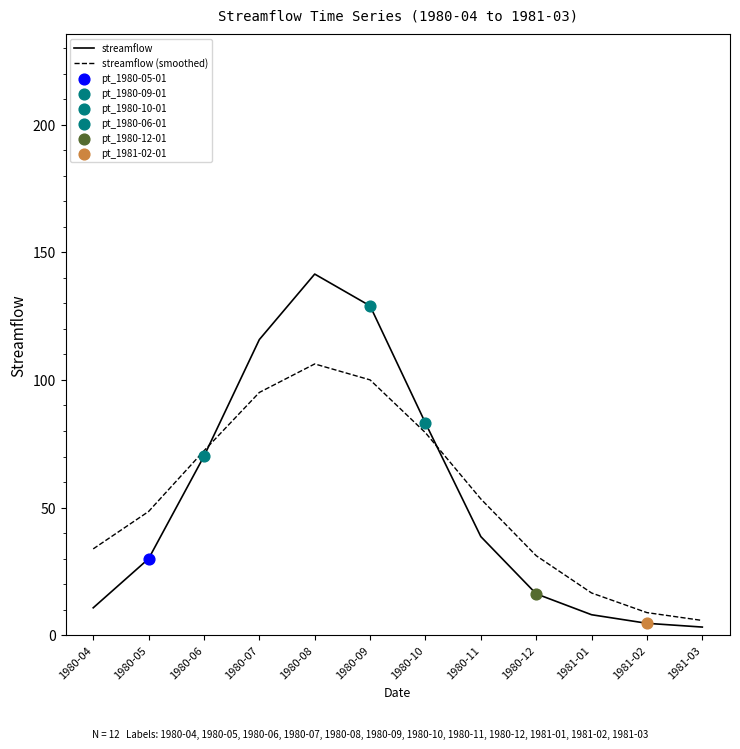

Which series changed the most between 1980-07 and 1981-03?

streamflow